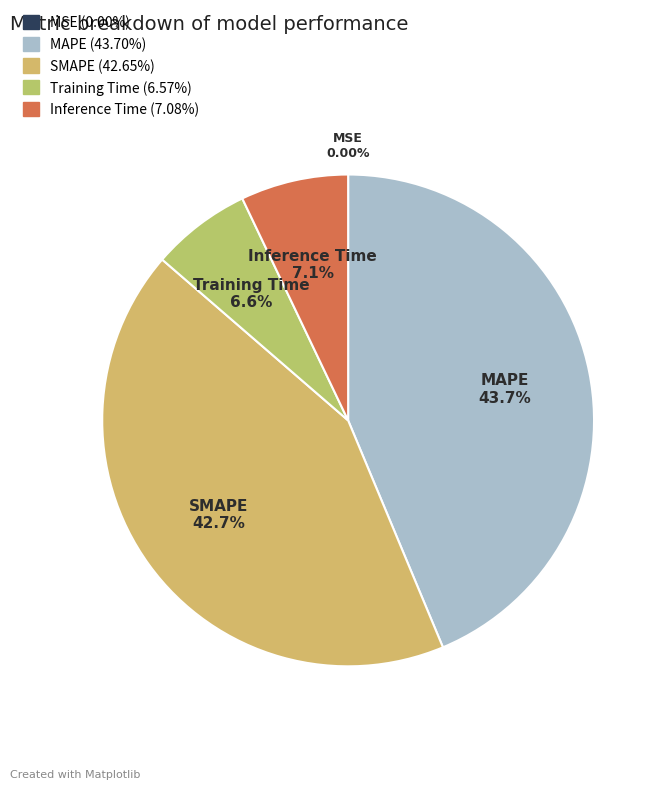

Which has a higher value, Training Time or SMAPE?

SMAPE